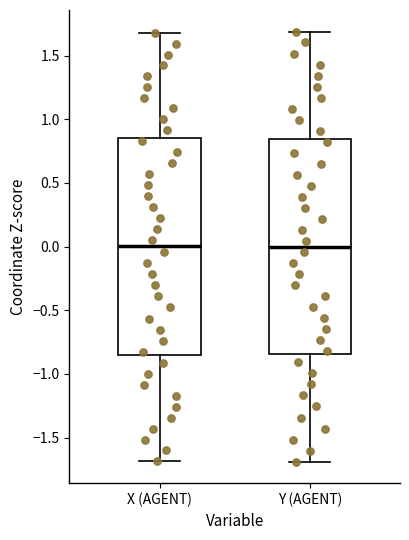

Reading left to right, read every box against the y-axis: the position of its median line, the range the box covers, and the ends of its whiskers. The values are not printed on the chart, so give them approximately, as read against the axis.

X (AGENT): median 0.00, box -0.85 to 0.85, whiskers -1.70 to 1.65
Y (AGENT): median 0.00, box -0.85 to 0.85, whiskers -1.70 to 1.70